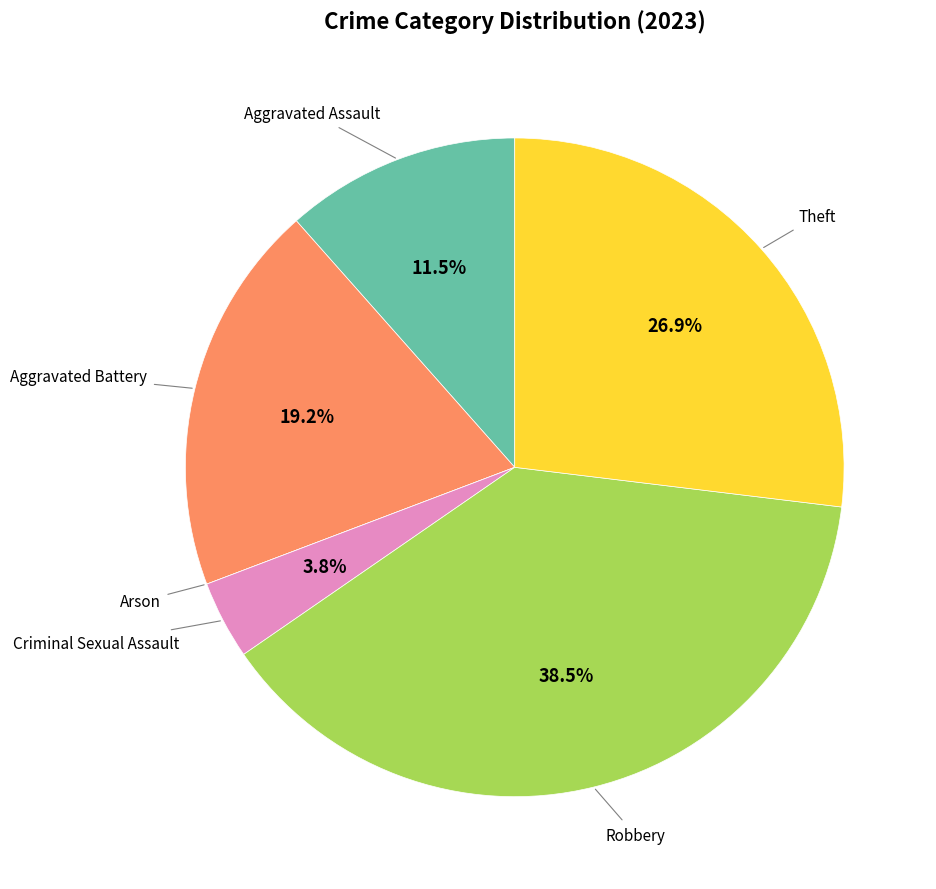

Is there any slice that represents more than half of the pie?

No